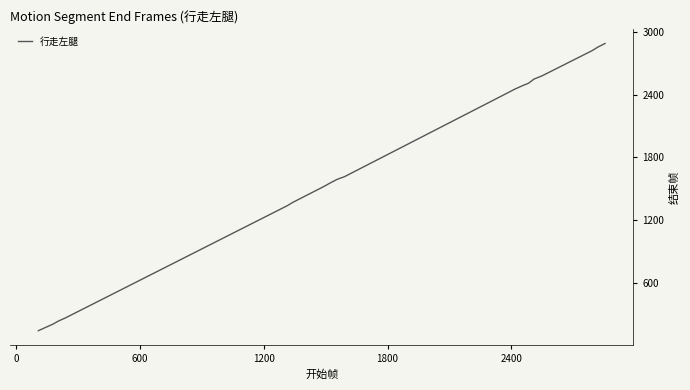

What is the difference between the maximum and minimum values?

2747